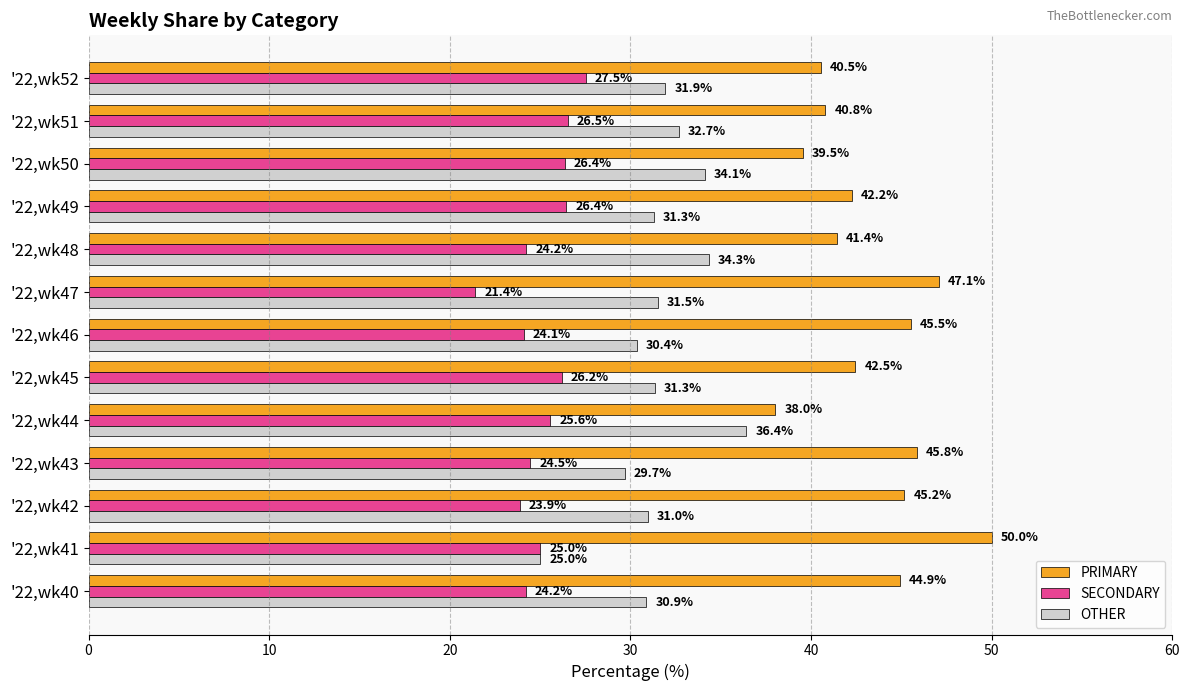

Which series has the largest total across all categories?

PRIMARY